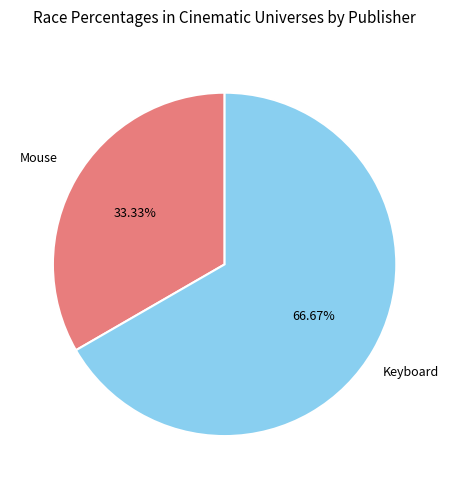

The Mouse slice represents 33% of the pie. True or false?

True